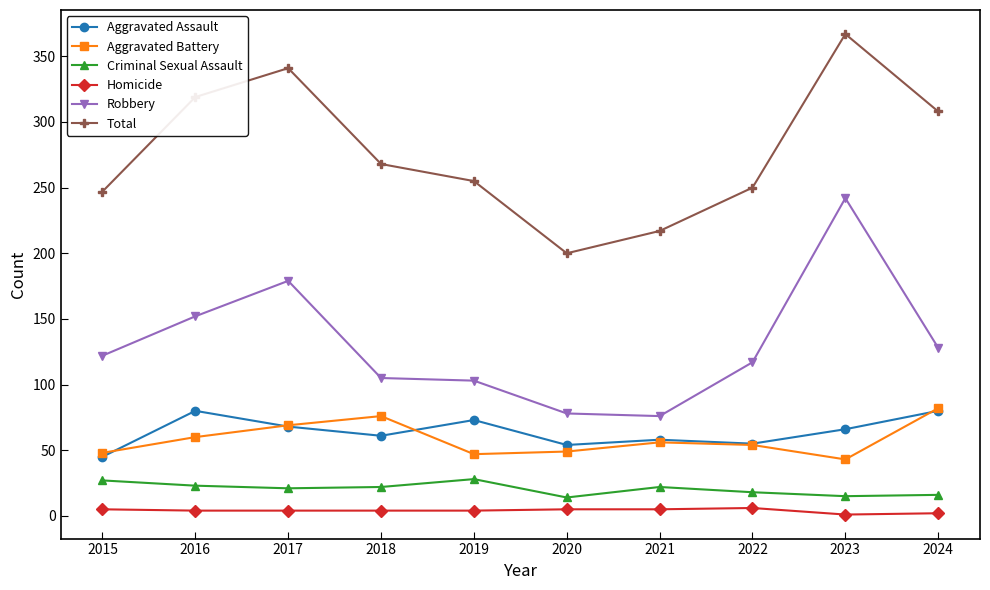

What is the spread (max minus min) of values at 2016?

315